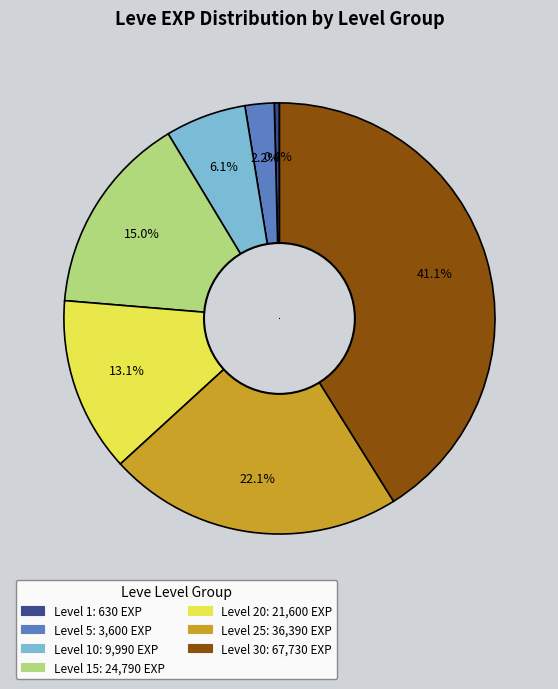

Count the number of slices in the pie.

7